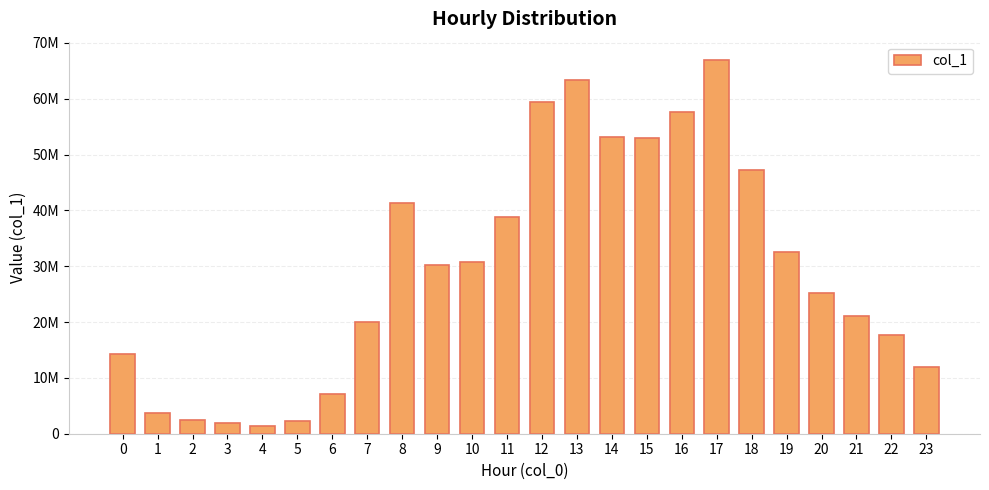

Where does the data first go above 30221225?

8